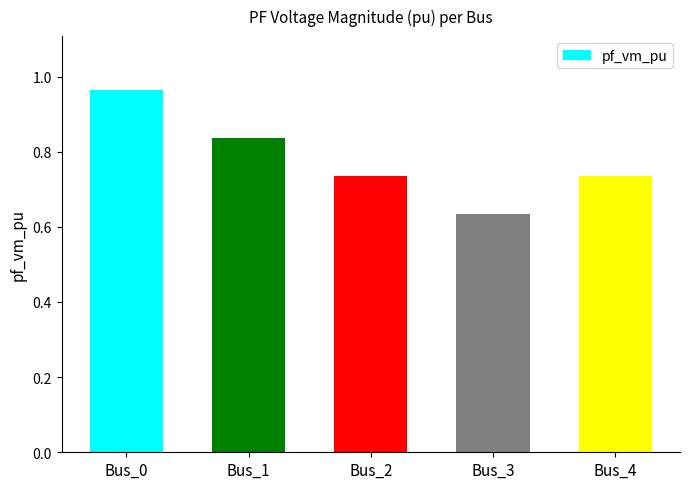

What is the change in value from Bus_0 to Bus_3?

-0.3